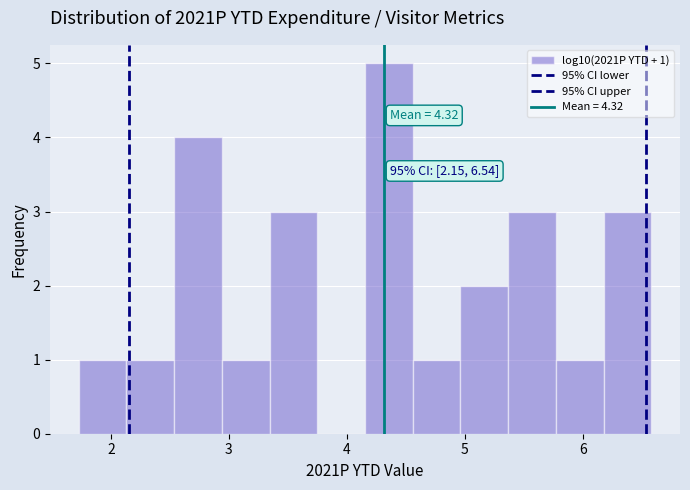

Which range on the x-axis has the tallest bar?

4.2 to 4.6